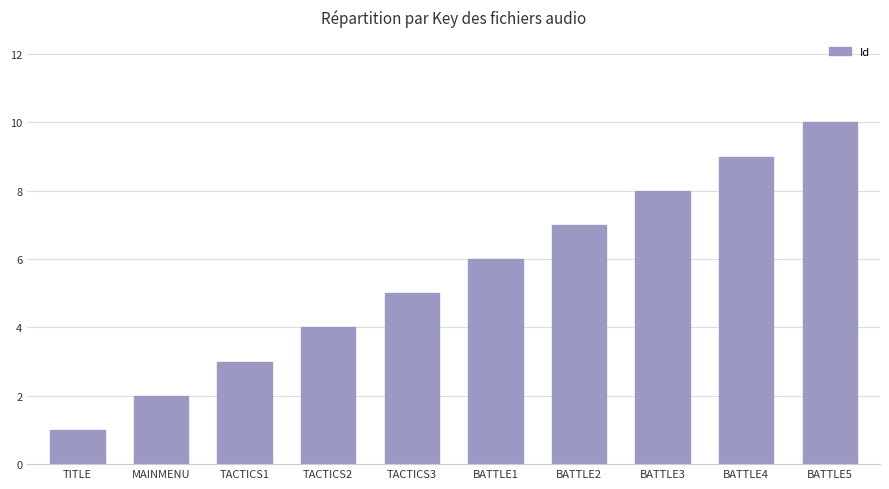

Is it true that the value at TACTICS1 is 5?

False